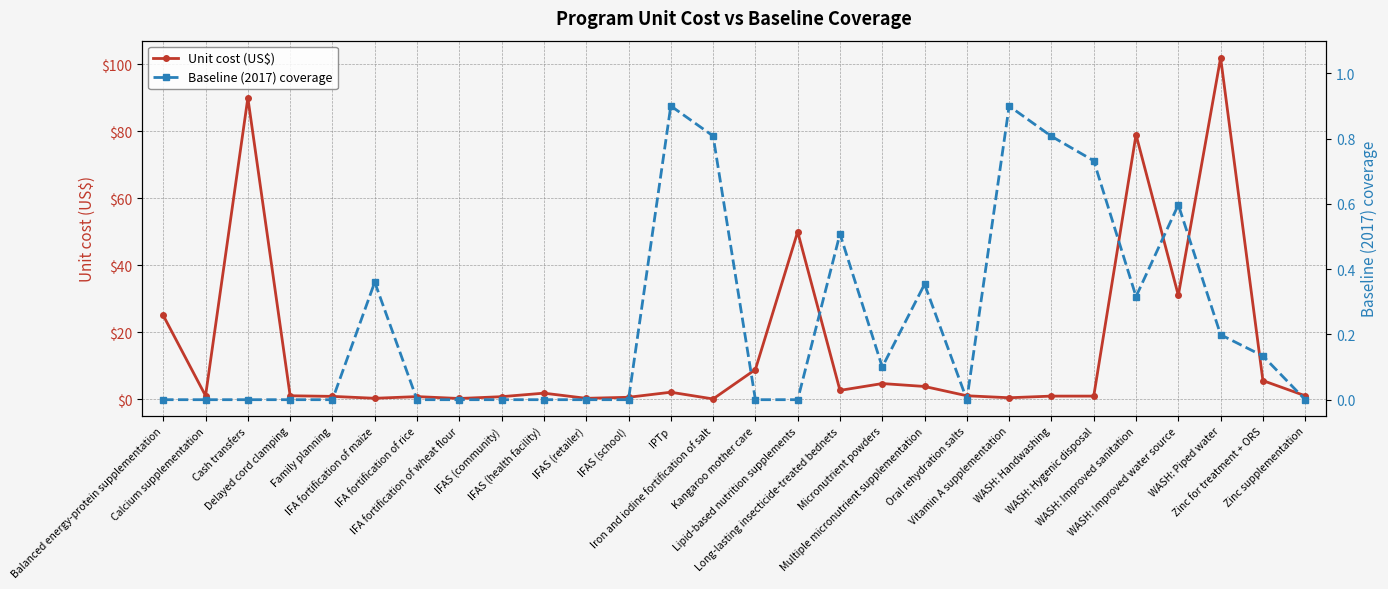

What is the maximum value shown in the chart?

102.0